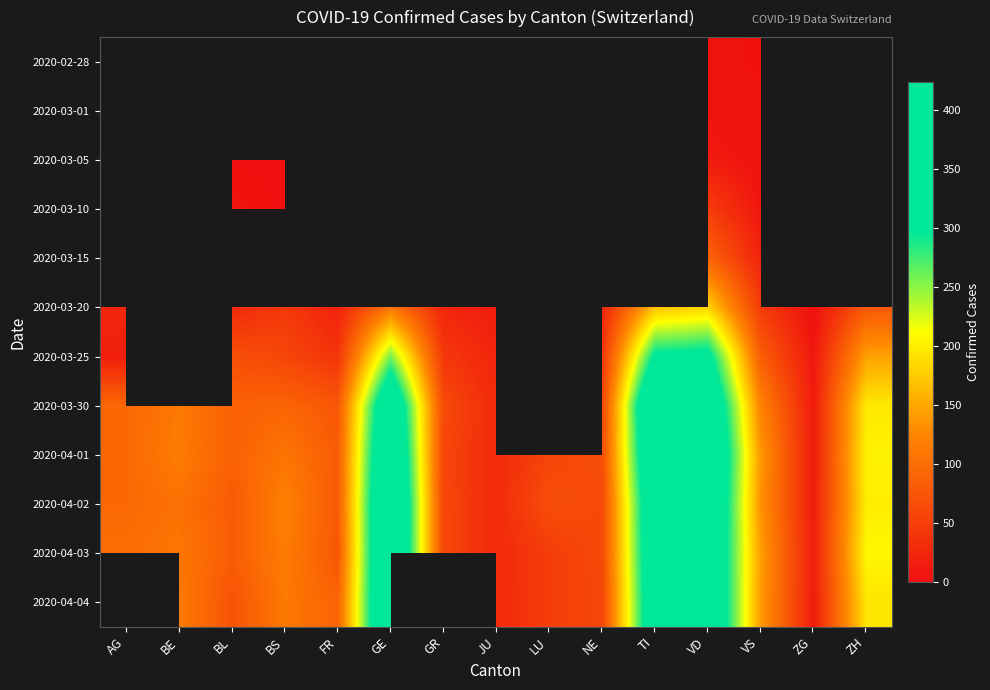

What is the minimum value shown in the chart?

1.0